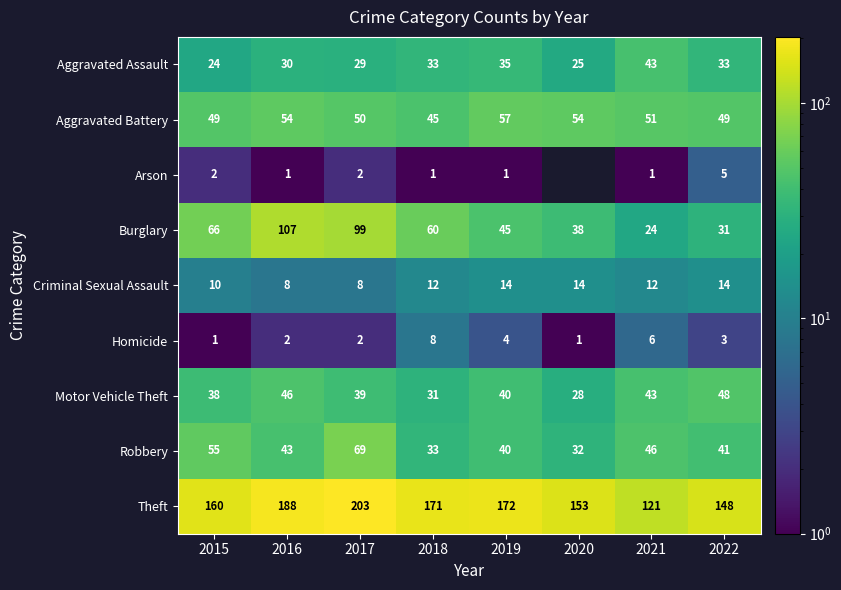

Is the value of Homicide at 2019 greater than the value of Robbery at 2022?

No